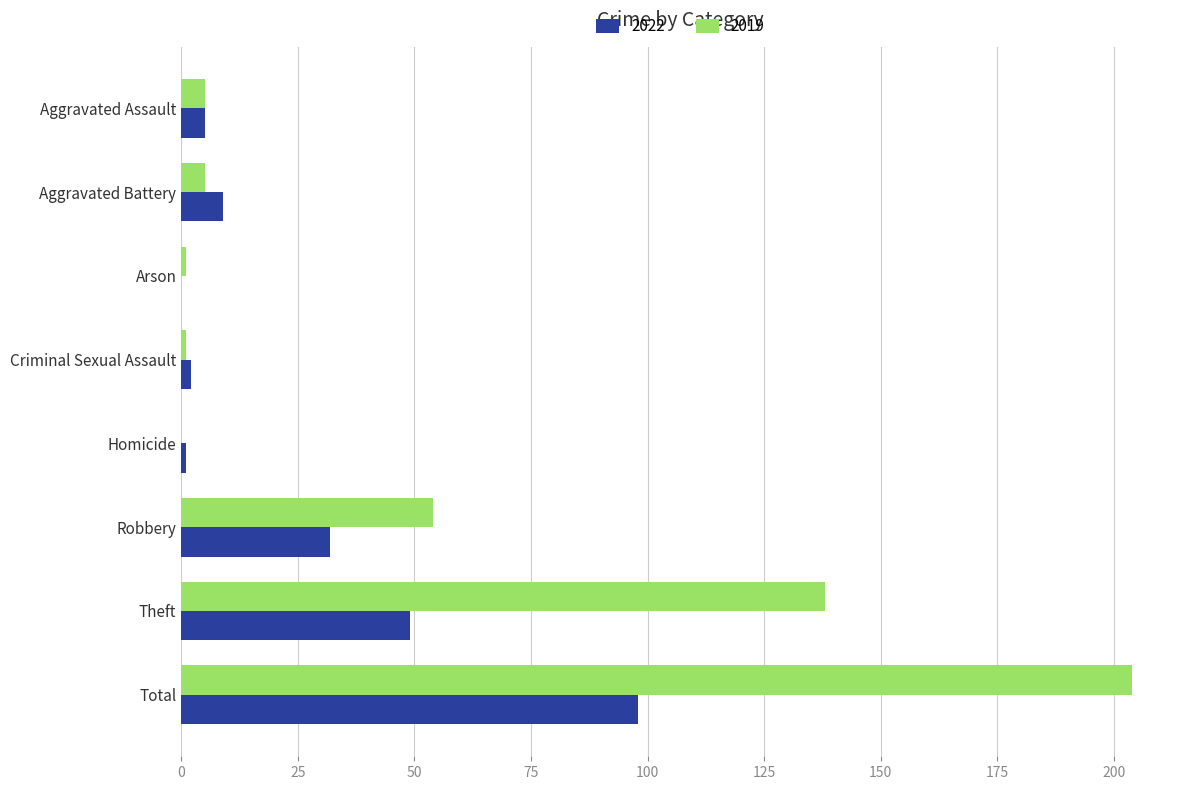

Is it true that 2022 equals 5 at Aggravated Assault?

True